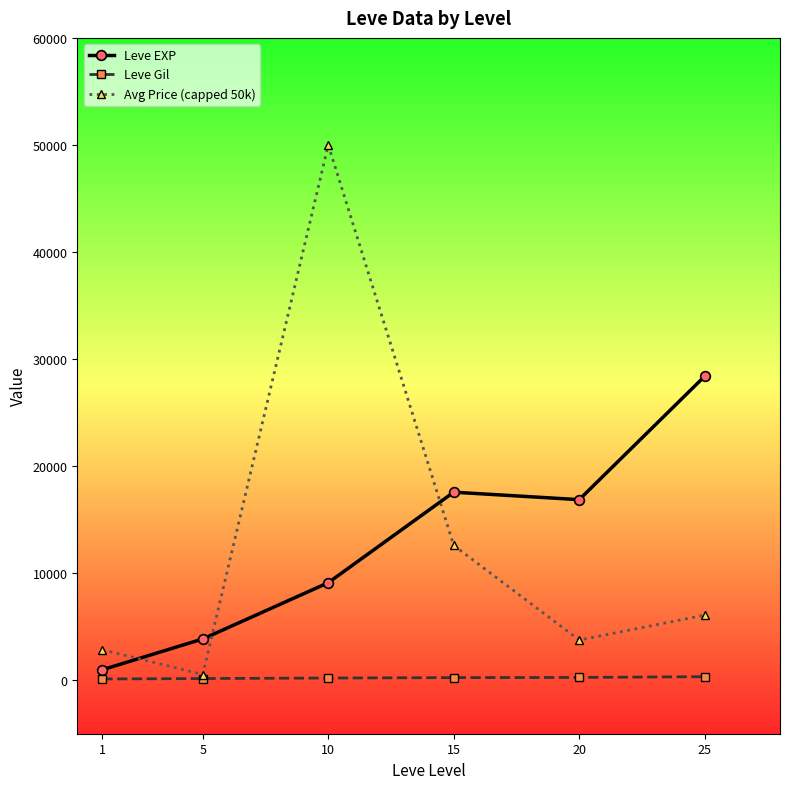

At which category does Leve EXP reach its first local valley?

20